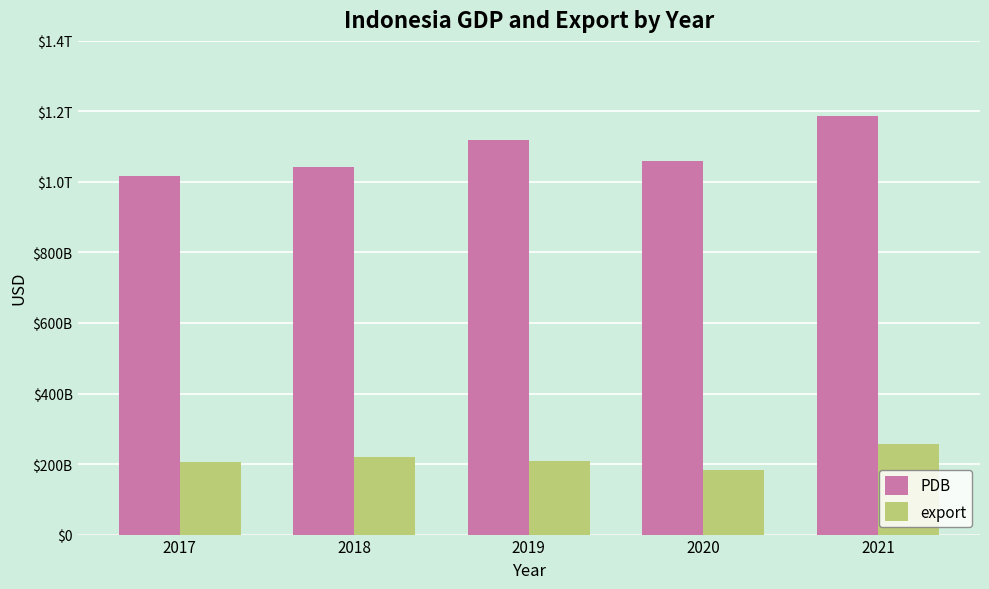

The export series shows 208057763085.7 at 2019. True or false?

True